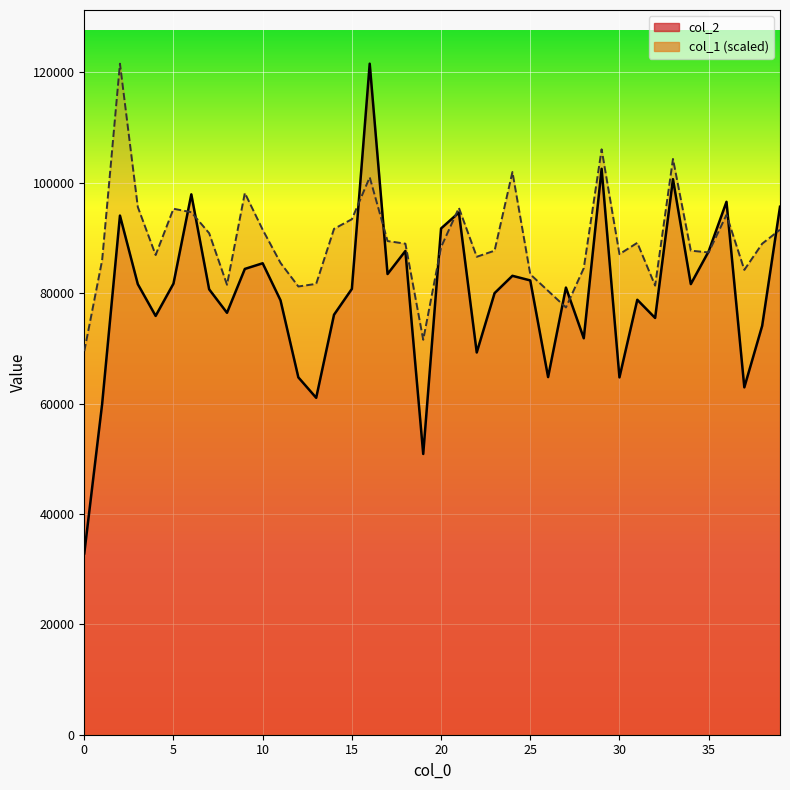

What is the lowest value of the col_1 line series?

69498.6